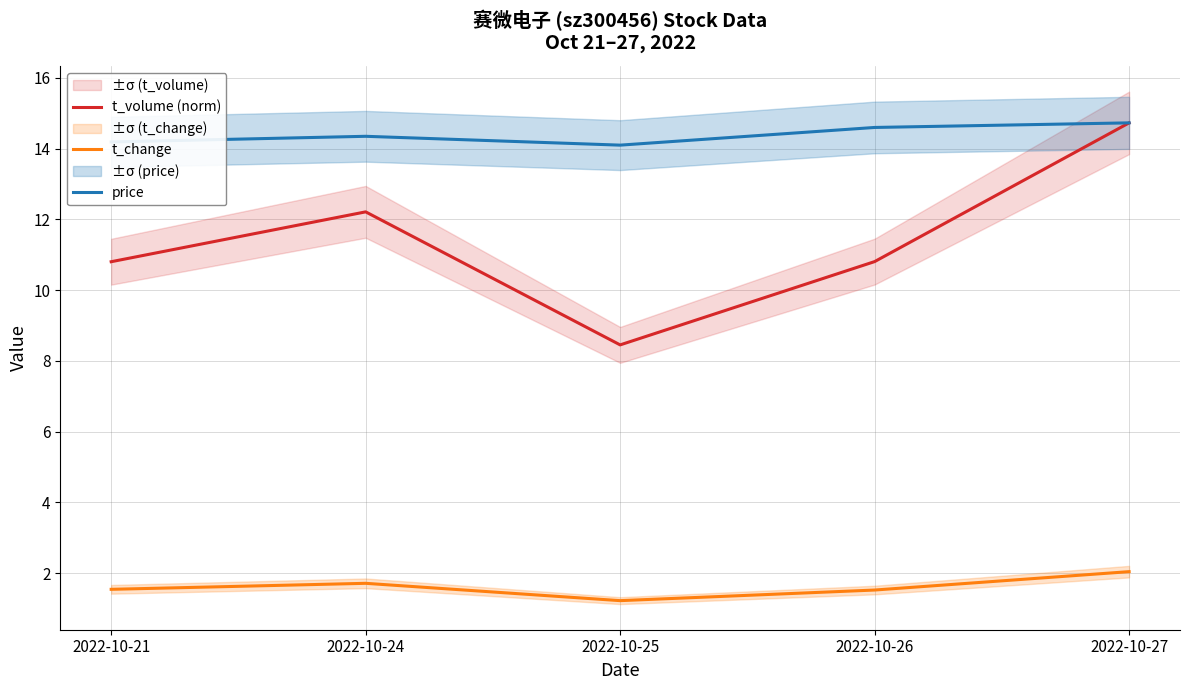

Does the chart display data point markers on the line(s)?

No